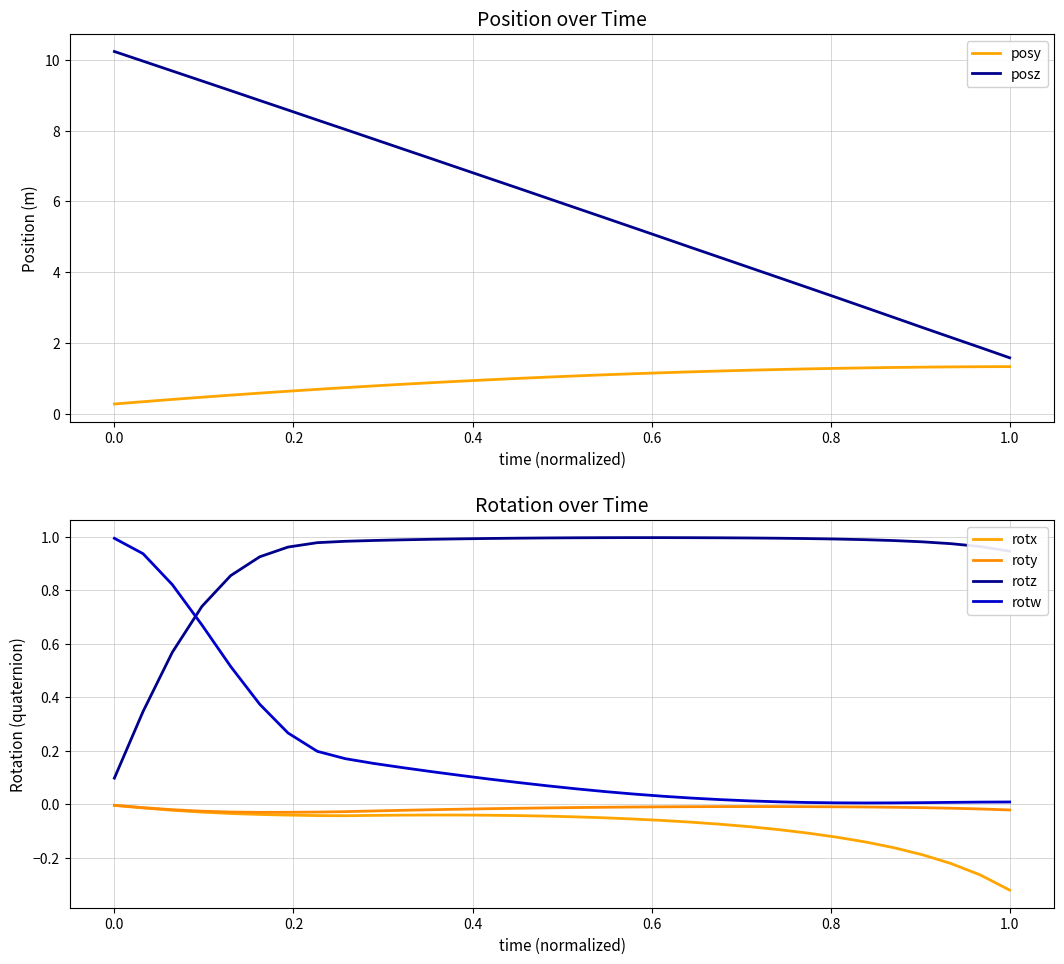

True or false: posy and posz cross at least once.

False